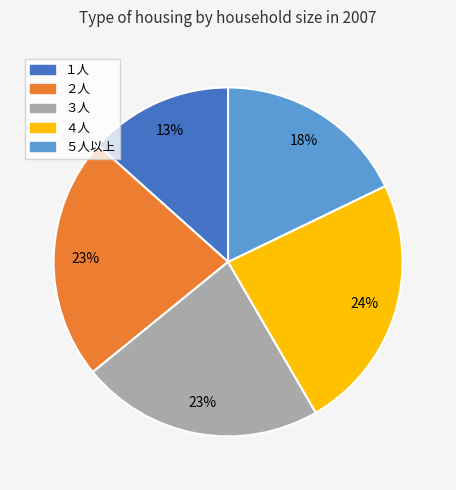

Between １人 and ４人, which is larger?

４人